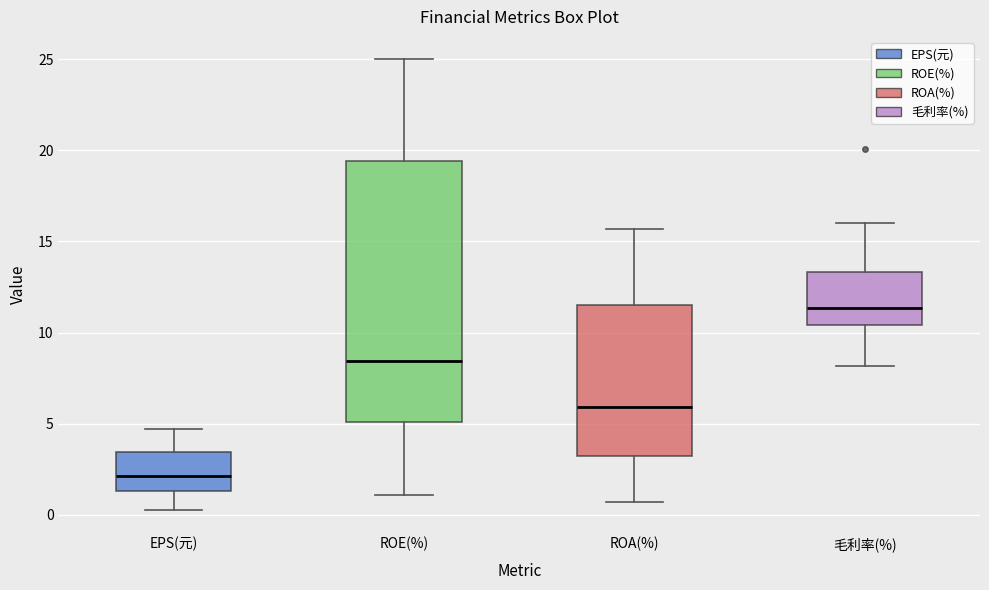

Which box's median line is the highest?

毛利率(%)